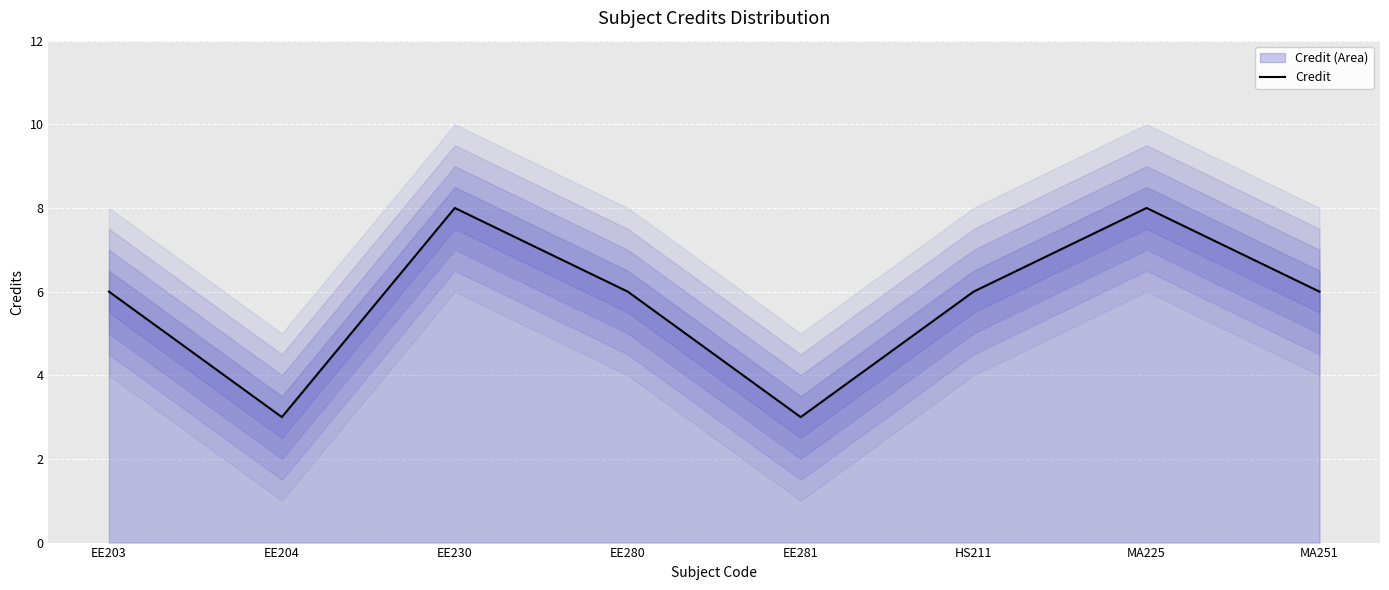

How many data points are less than 6?

2